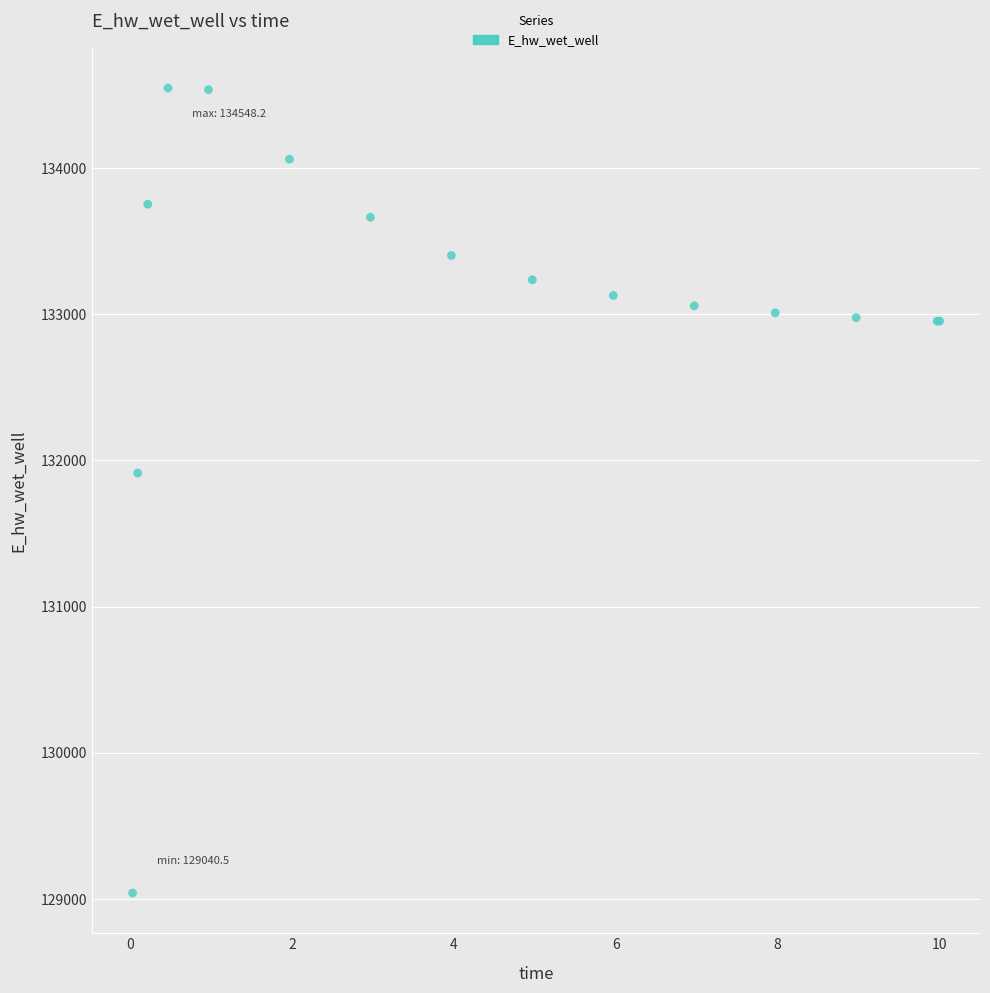

What Y value in the scatter plot is closest to 131794?

131913.9